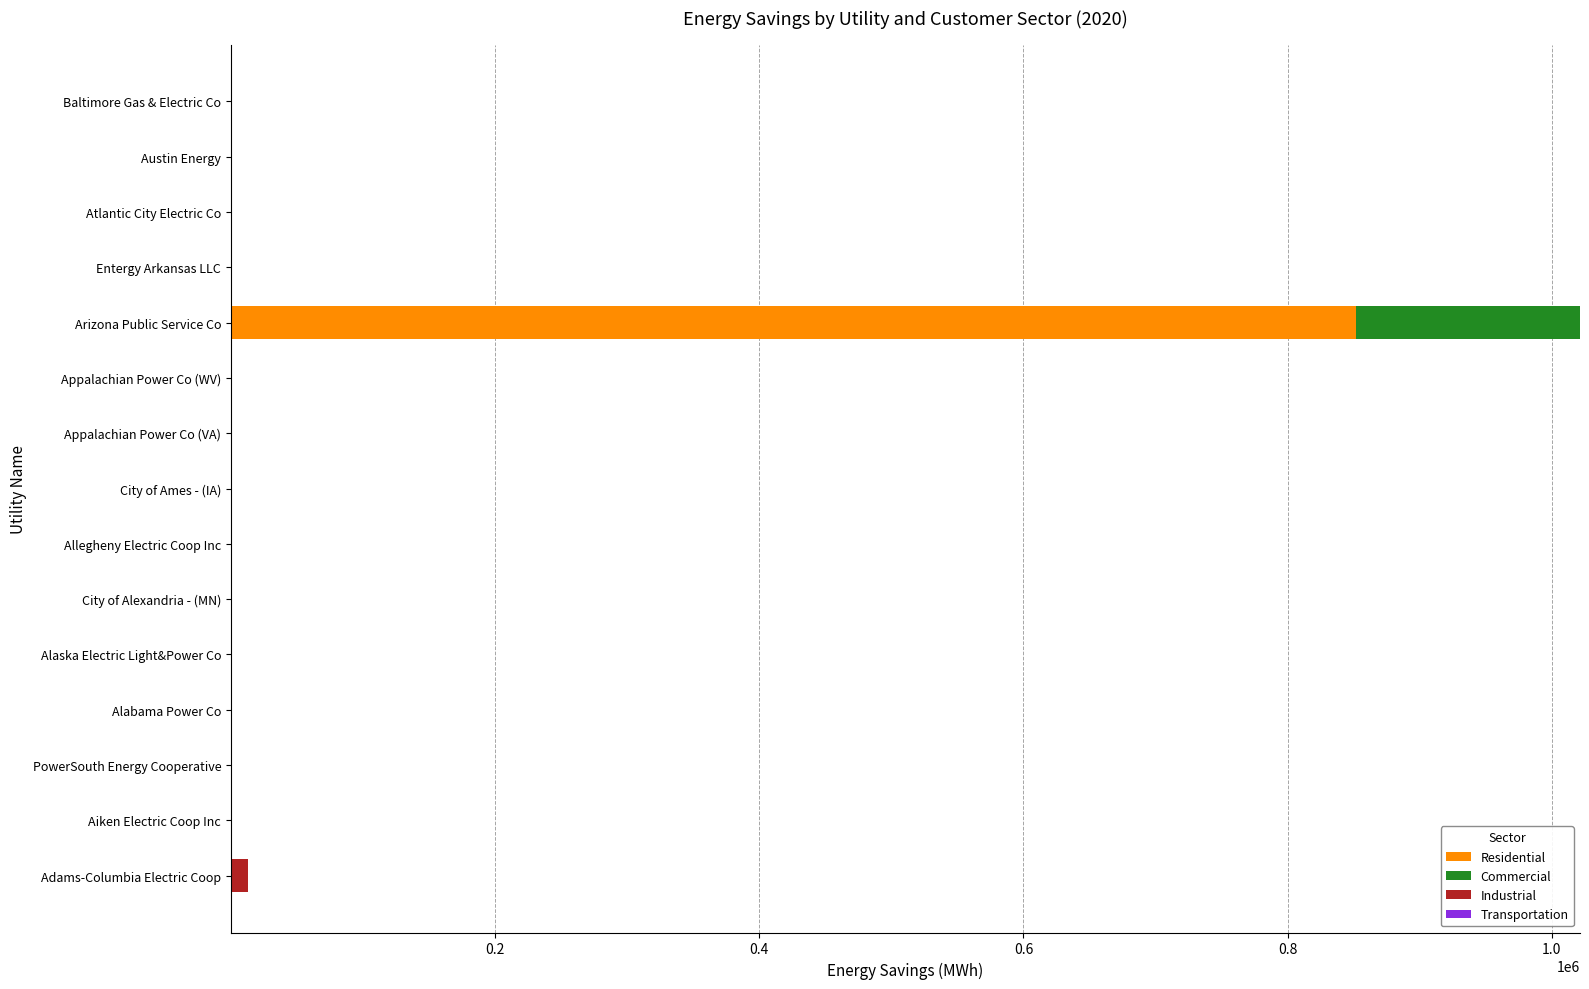

What is the sum of all Residential values?

854174.4